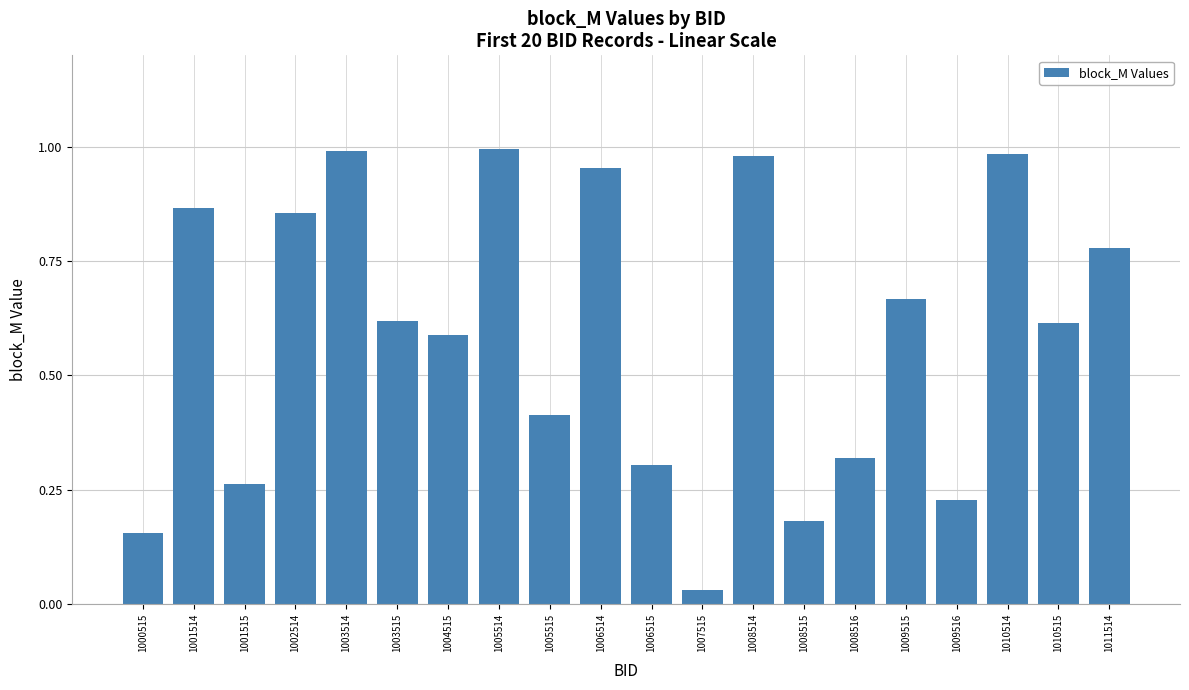

What is the sum of the values at 1003514 and 1005514?

2.0